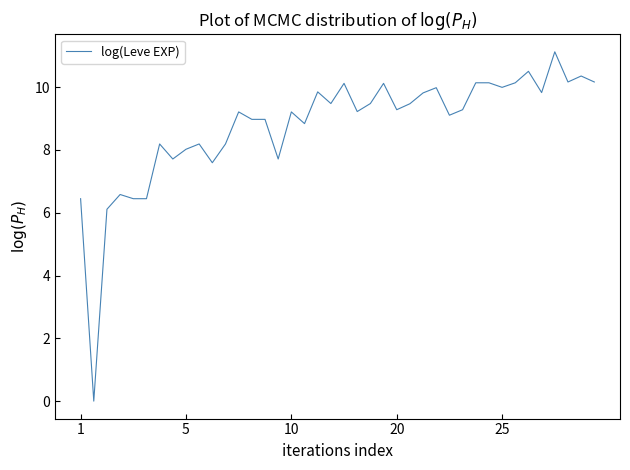

What is the difference between the maximum and minimum values?

11.1